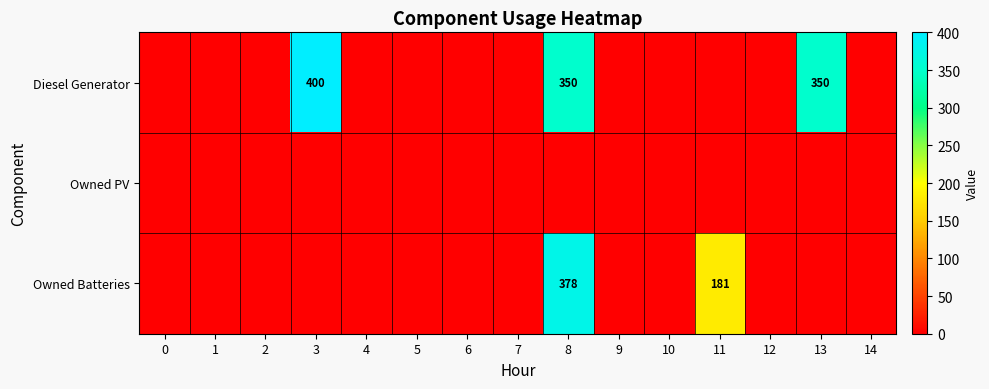

The value of Diesel Generator at 13 is 350. True or false?

True